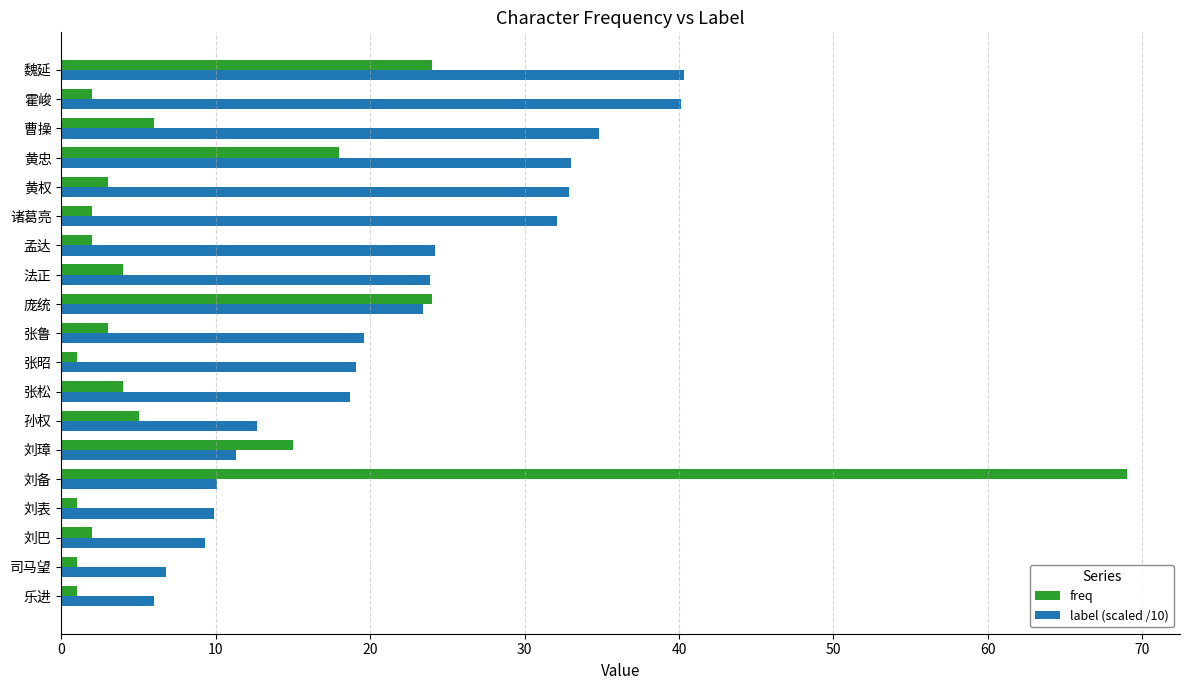

What is the highest value of the freq series?

69.0